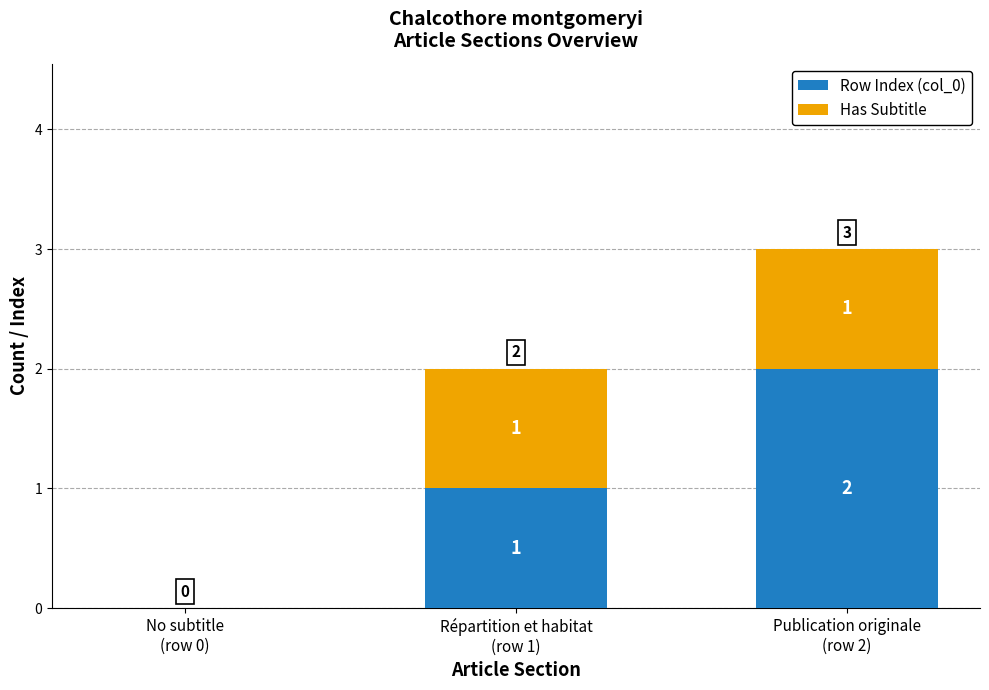

What is the sum of all Row Index (col_0) values?

3